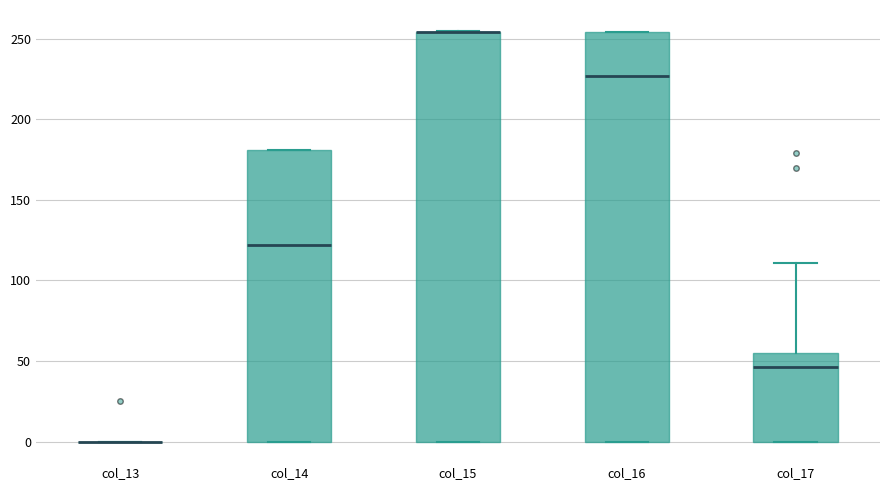

Reading left to right, read every box against the y-axis: the position of its median line, the range the box covers, and the ends of its whiskers. The values are not printed on the chart, so give them approximately, as read against the axis.

col_13: box collapsed to a line at 0, whiskers 0 to 0
col_14: median 120, box 0 to 180, whiskers 0 to 180
col_15: median 255 (drawn on the box's upper edge), box 0 to 255, whiskers 0 to 255
col_16: median 225, box 0 to 255, whiskers 0 to 255
col_17: median 45, box 0 to 55, whiskers 0 to 110